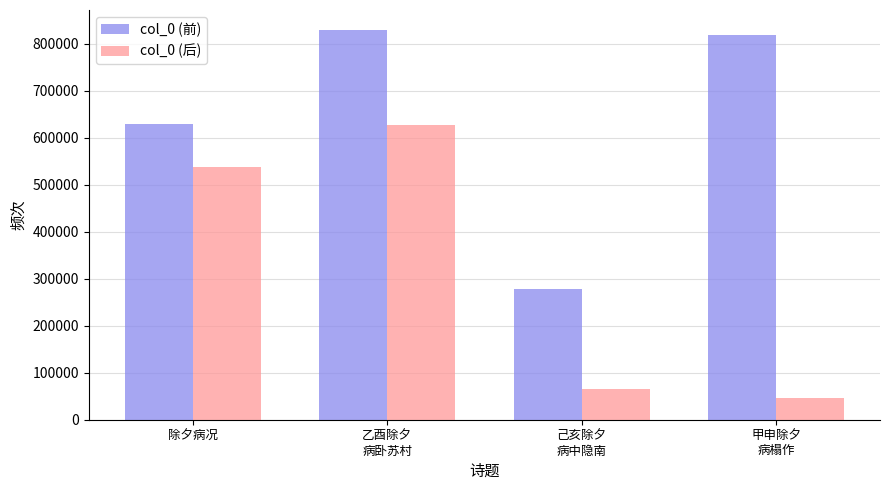

List the series in order of their peak value, highest first.

col_0 (前), col_0 (后)